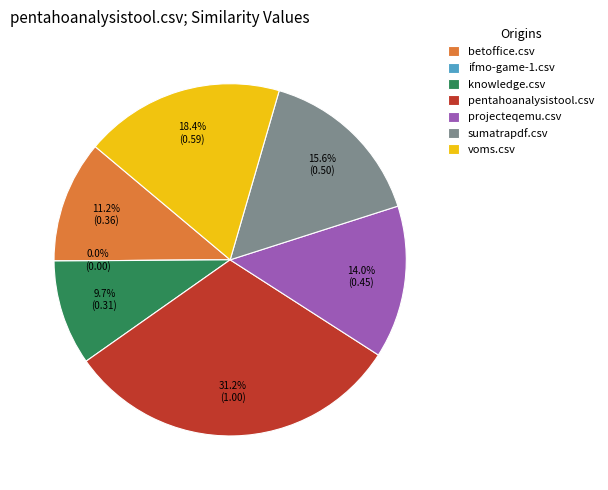

Count the number of slices in the pie.

7